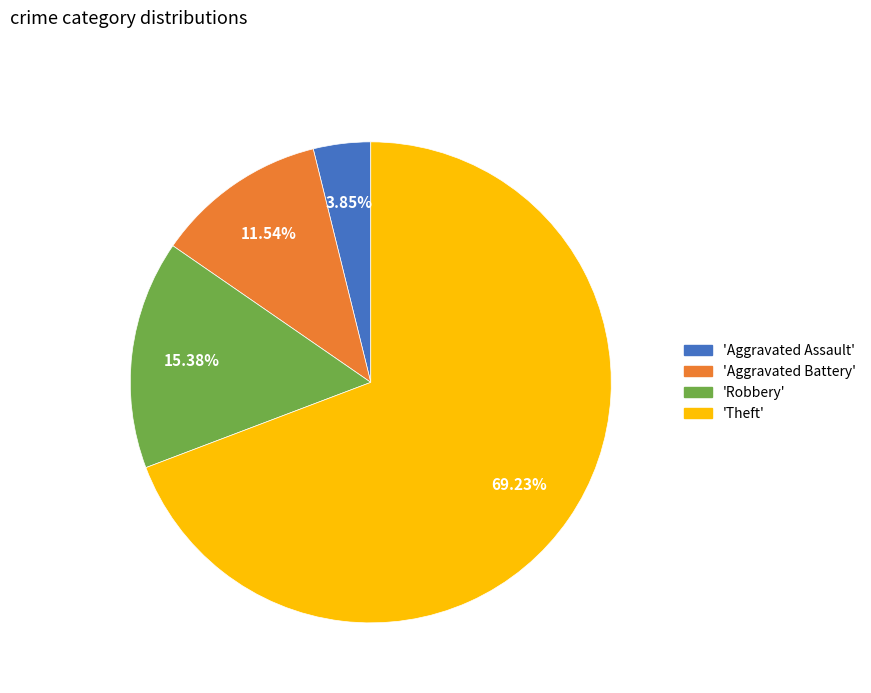

Does any single category account for the majority?

Yes